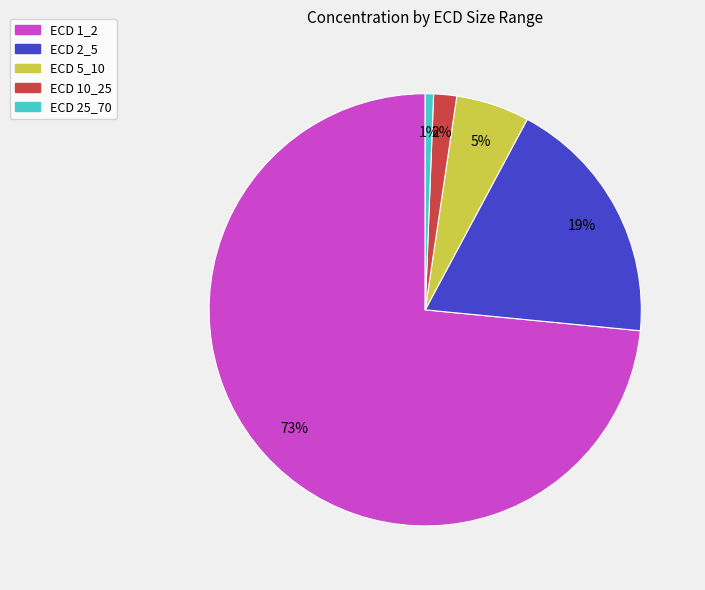

Is there a majority slice in this chart?

Yes